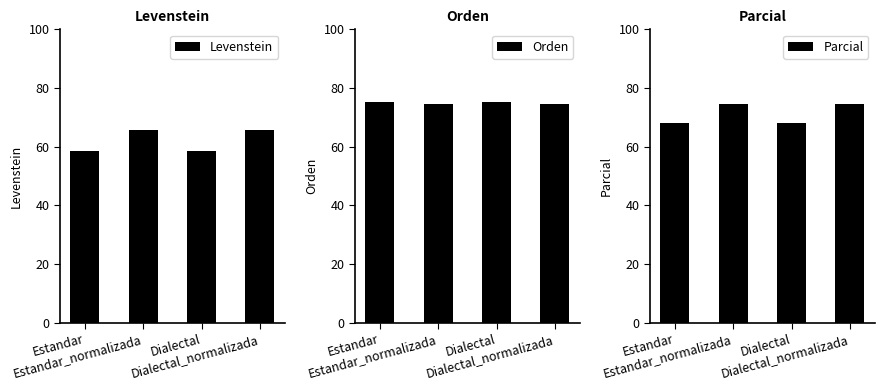

At which category does the chart reach its peak across all series?

Estandar